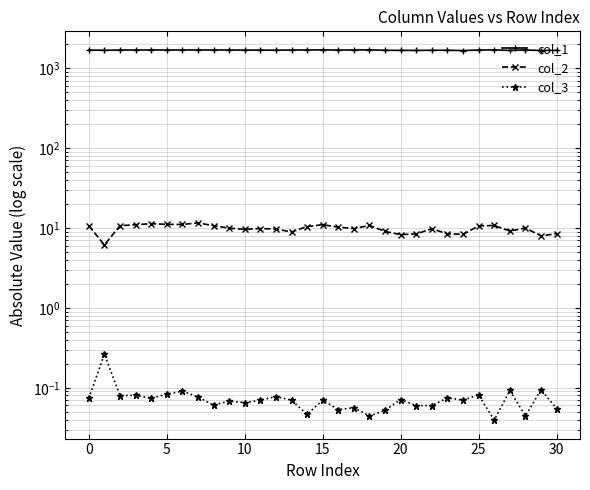

What is the difference between the highest and lowest values at 26?

1695.2